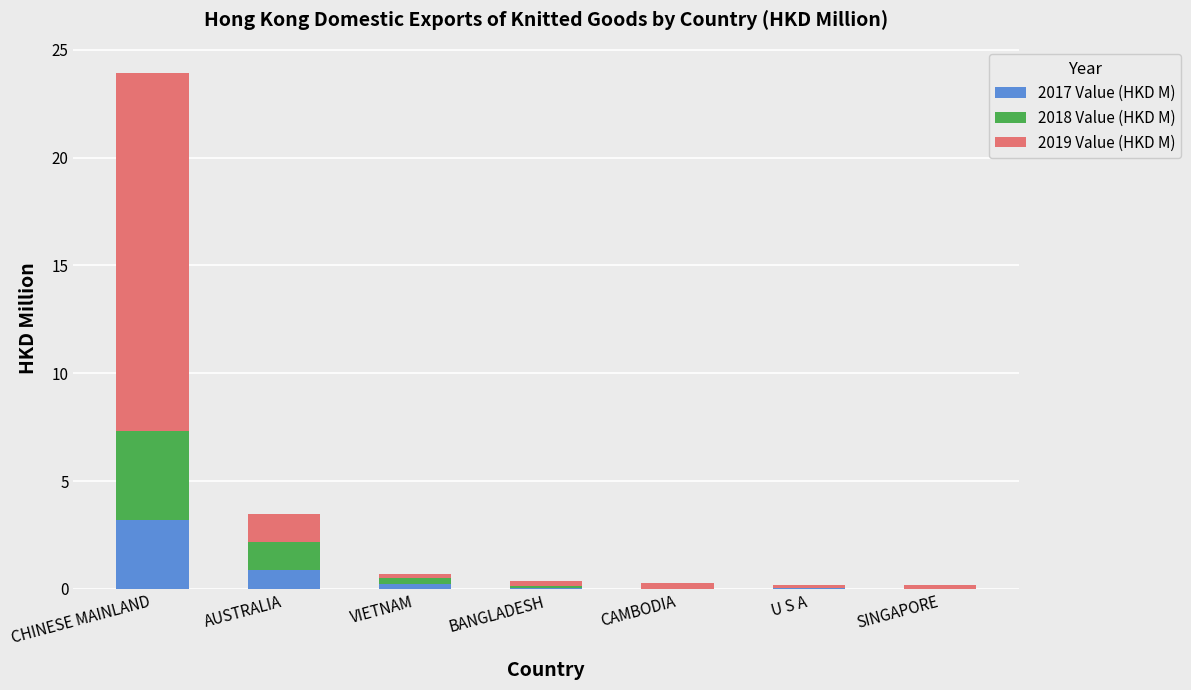

What is the total value across all series at CHINESE MAINLAND?

23.9